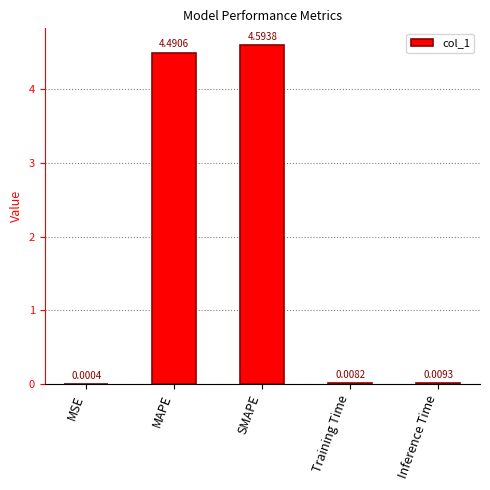

Between SMAPE and MAPE, which is larger?

SMAPE